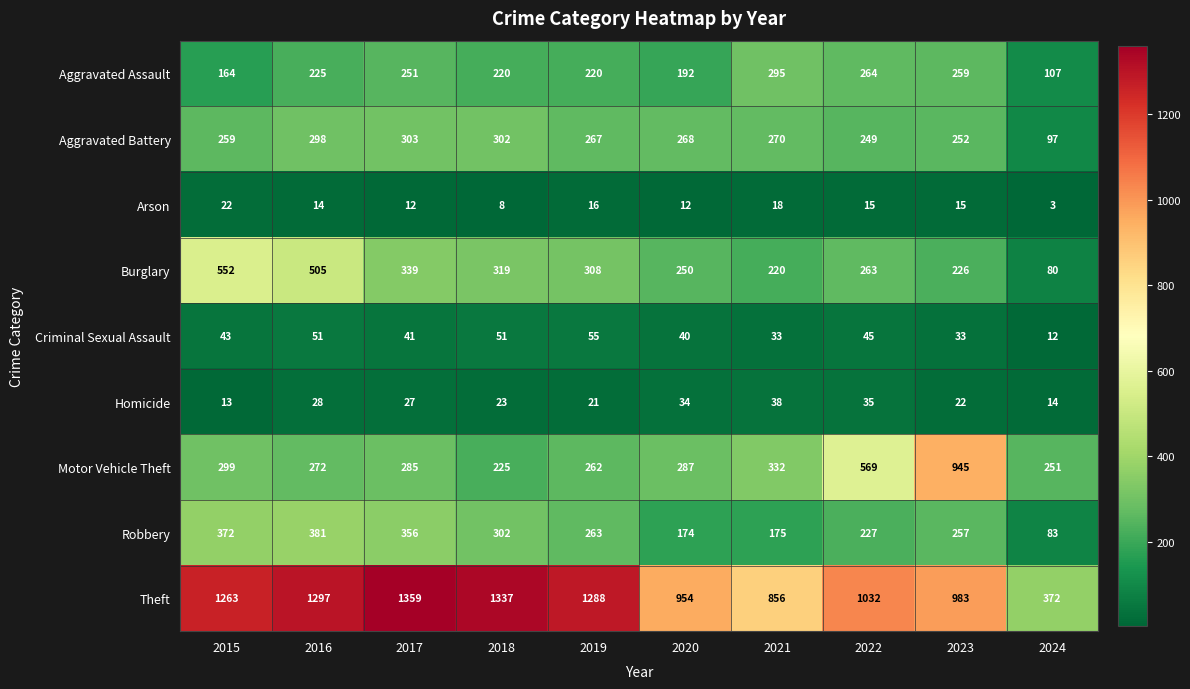

True or false: Aggravated Battery has a value of 270 at 2021.

True